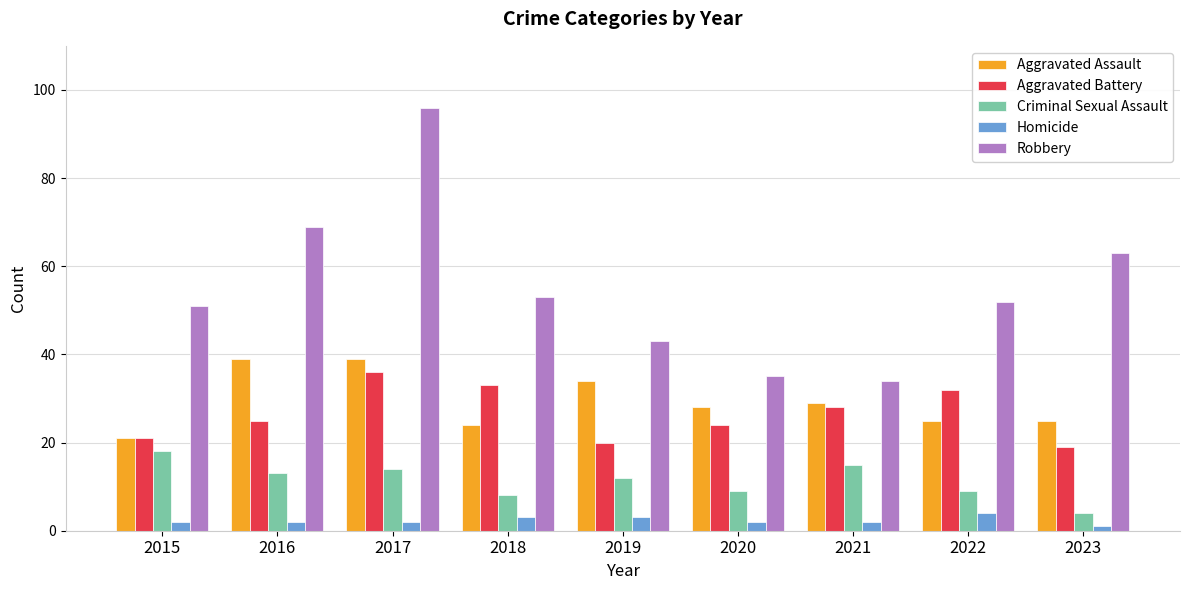

Which category has the highest value in the Homicide series?

2022